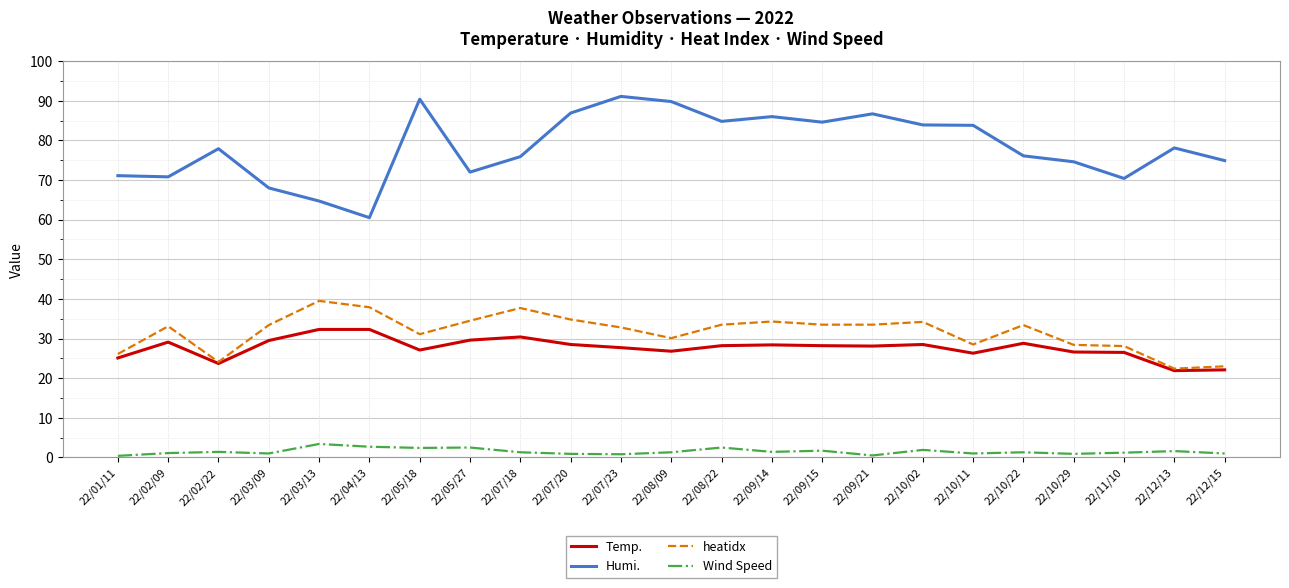

What are all the series names shown in the legend?

Temp., Humi., heatidx, Wind Speed